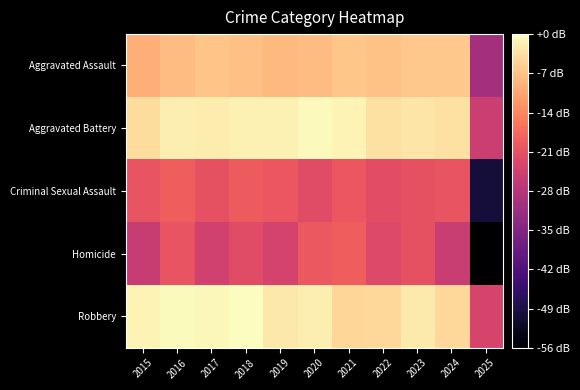

What is the total value across all series at 2025?

-183.9